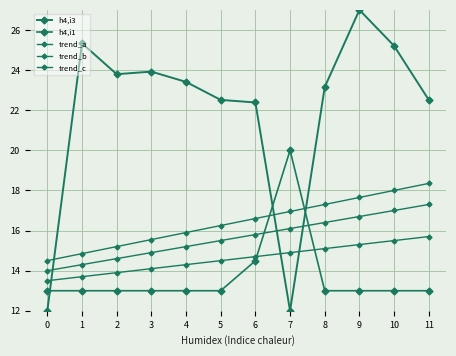

What is the value of the trend_a point at the 6th from the left?

15.5